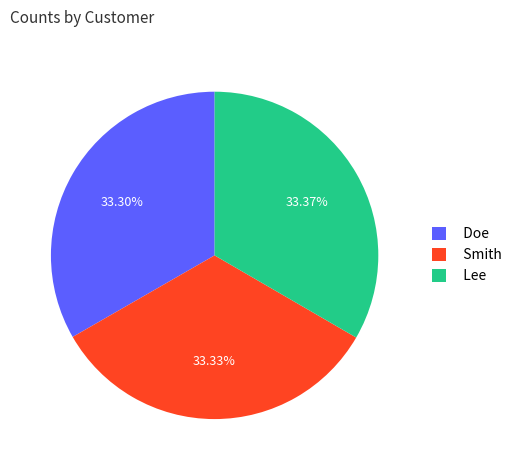

How many segments does this pie chart have?

3